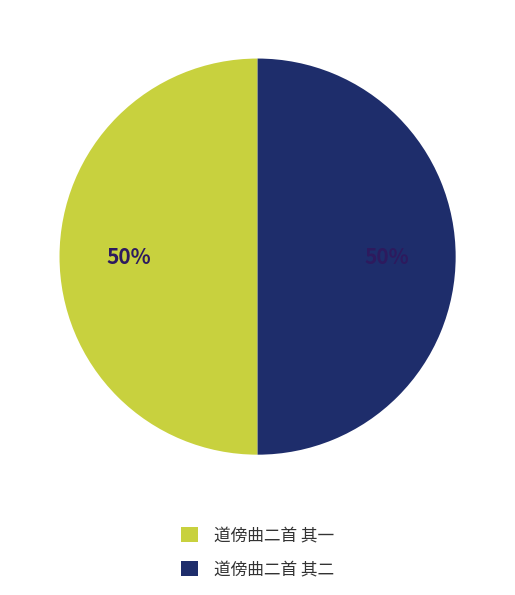

What percentage is the 道傍曲二首 其二 slice, to the nearest percent?

50%